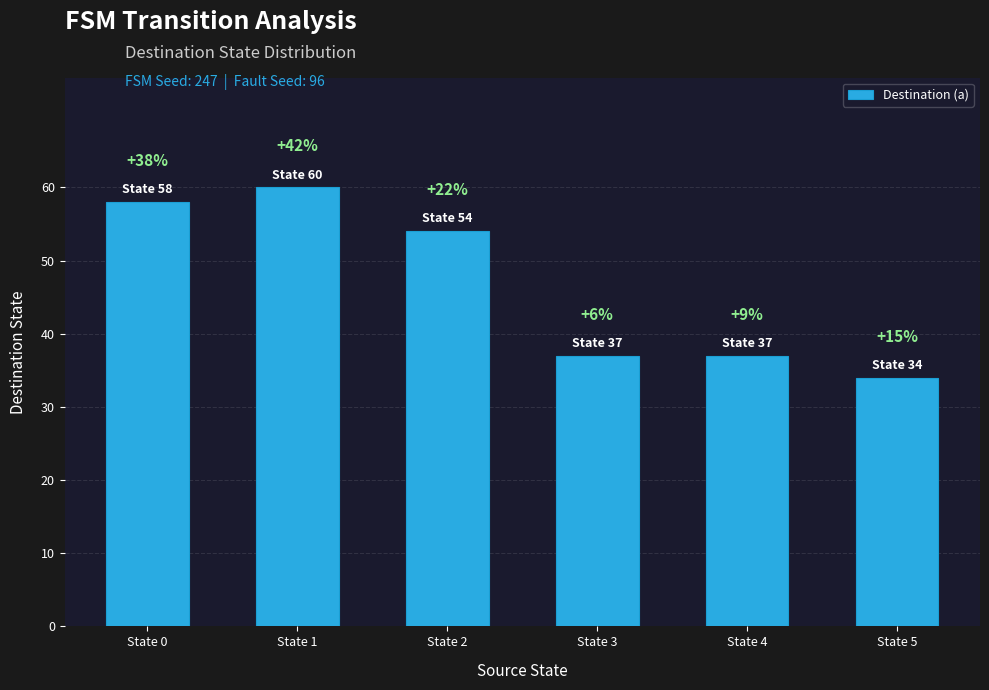

Reading left to right, what are all the values shown in this chart?

State 0=58	State 1=60	State 2=54	State 3=37	State 4=37	State 5=34